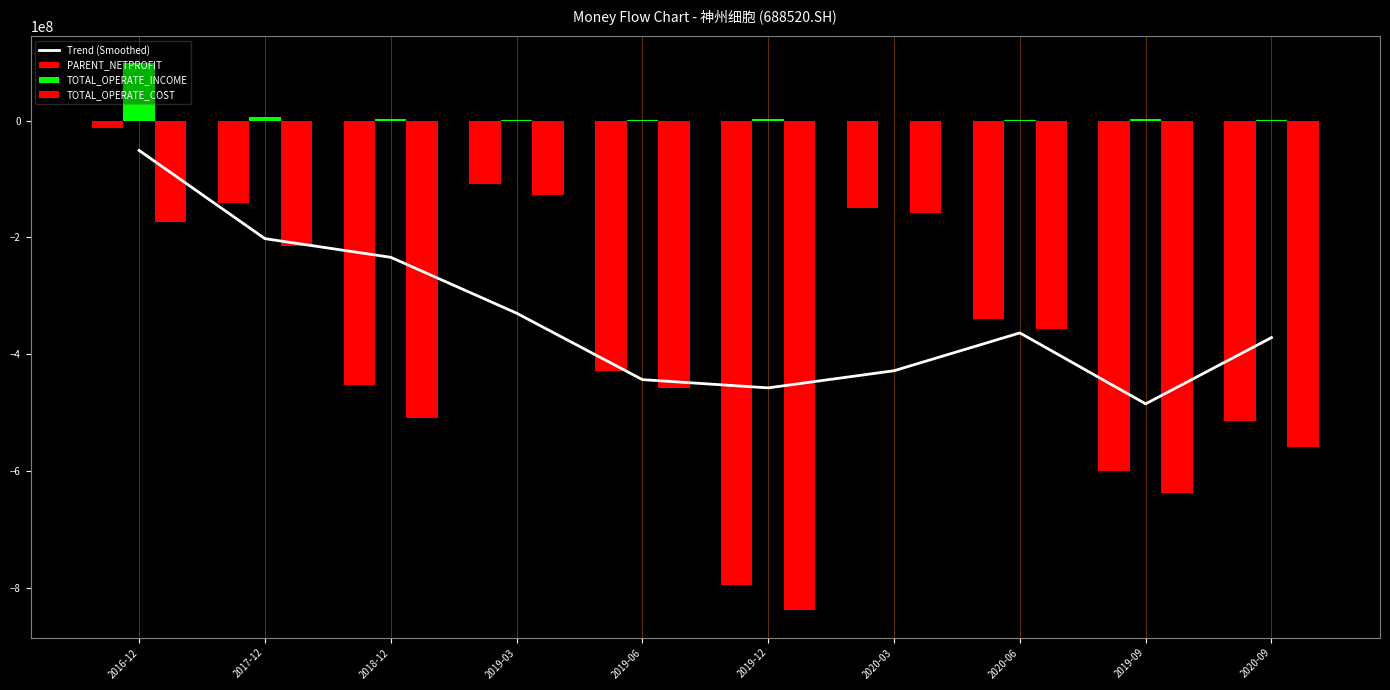

What position from the right is 2019-03?

7